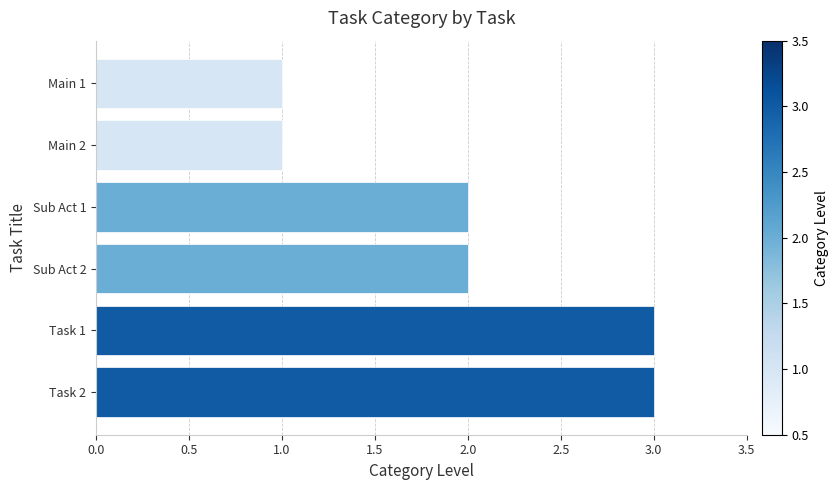

Reading bottom to top, extract all data points from this chart.

3	3	2	2	1	1